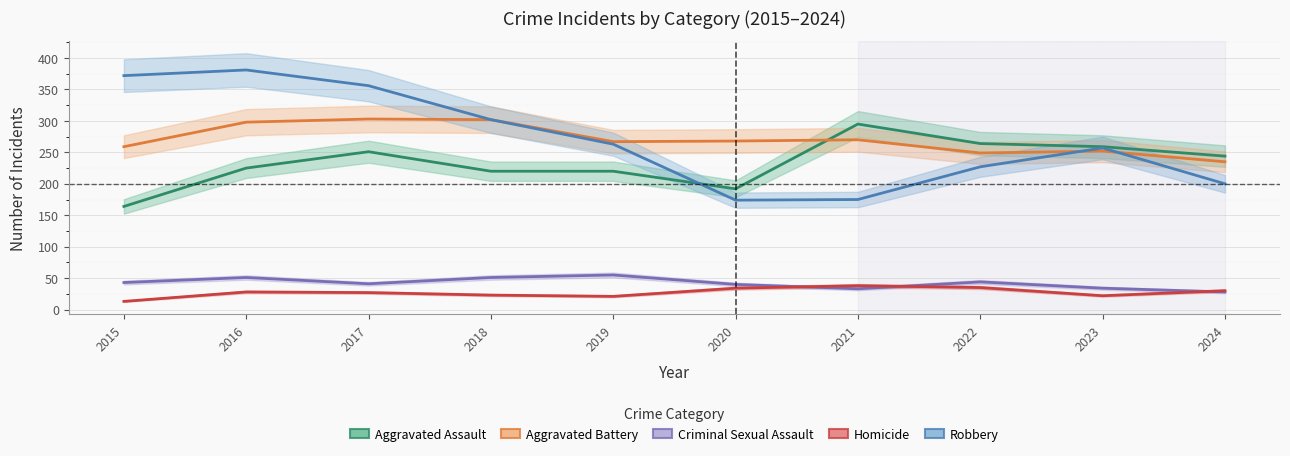

True or false: Criminal Sexual Assault and Aggravated Battery cross at least once.

False